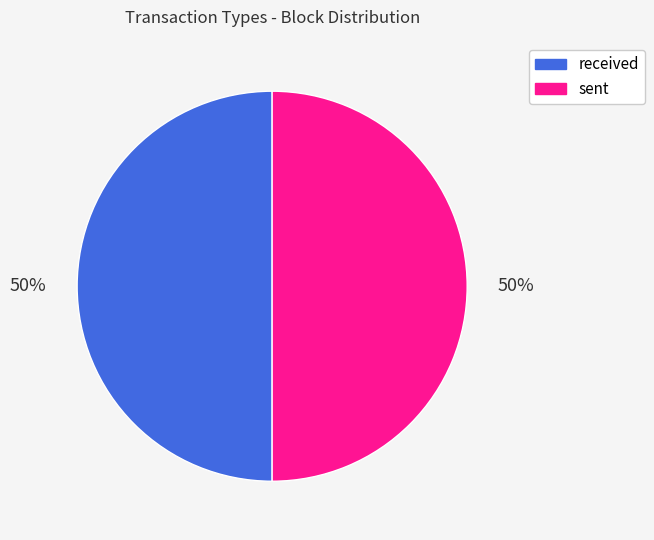

To the nearest percent, what is the combined percentage of sent and received?

100%